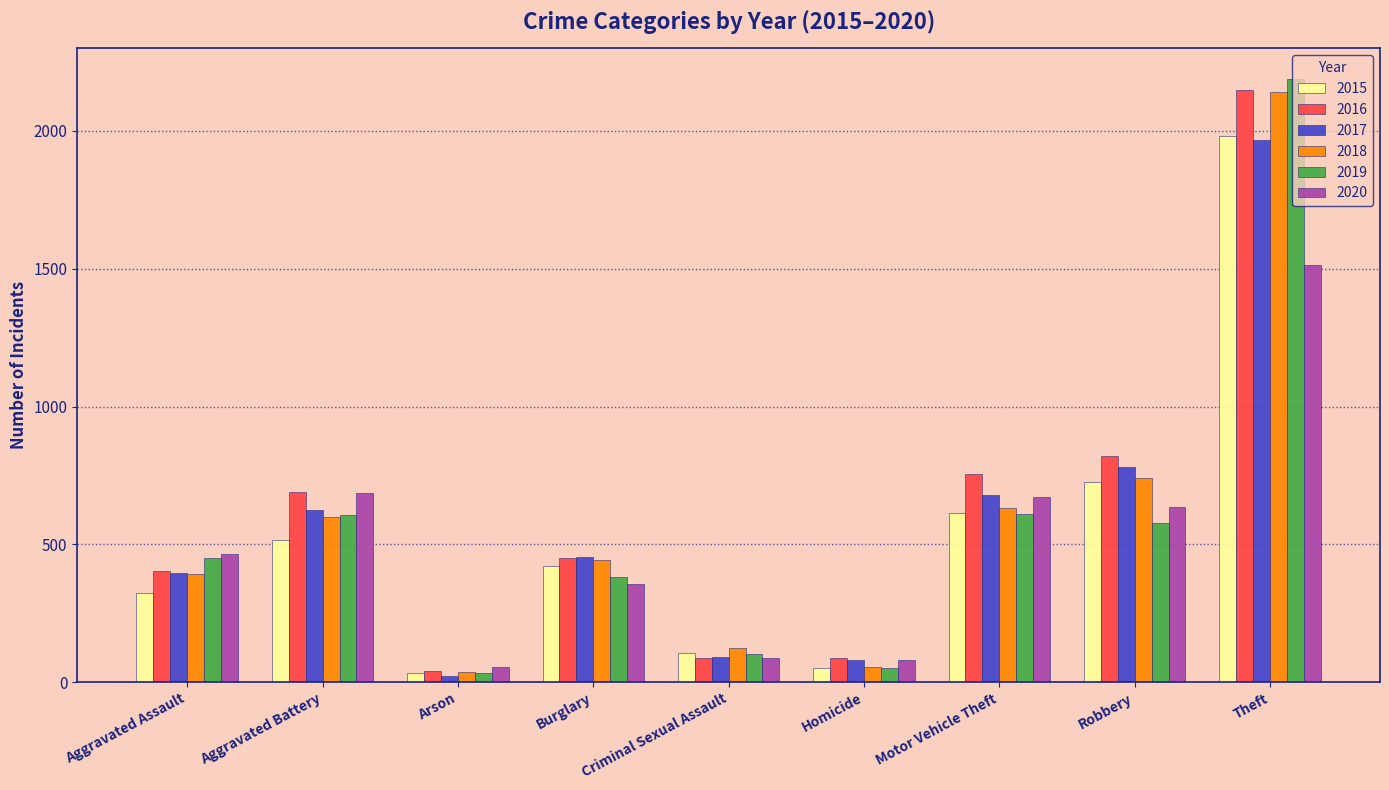

What is the minimum value for 2016?

40